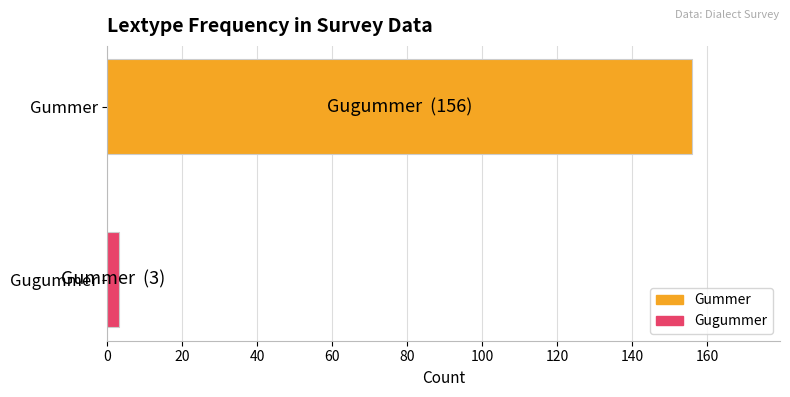

What value does the data have at Gummer, to the nearest 50?

150